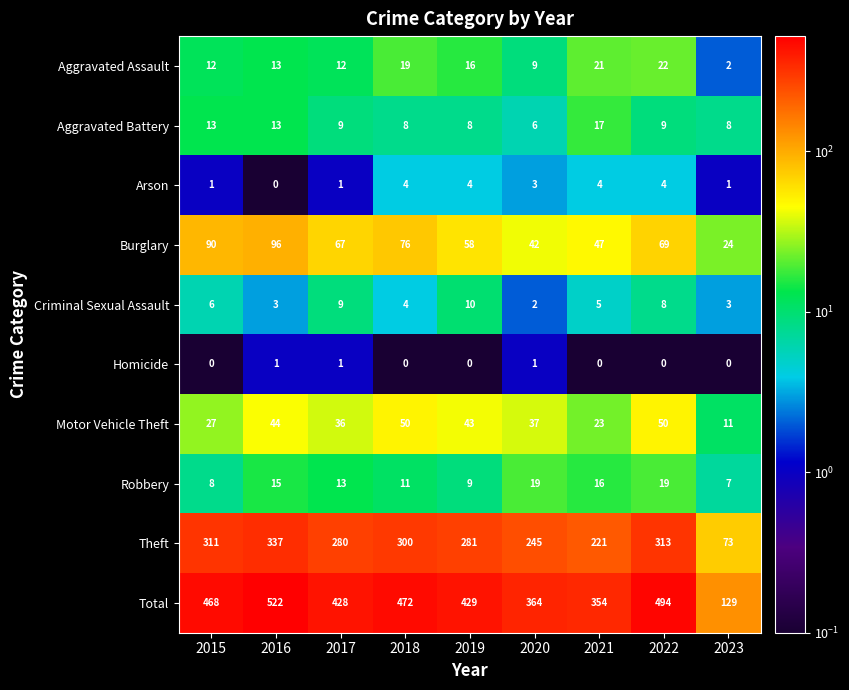

Which series has the widest spread of values?

Total